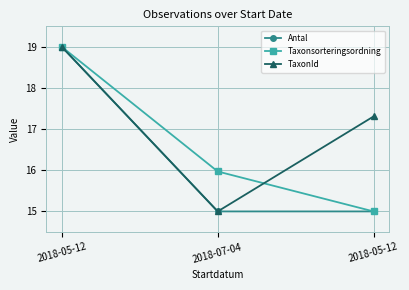

How many data points in TaxonId are less than 17?

1